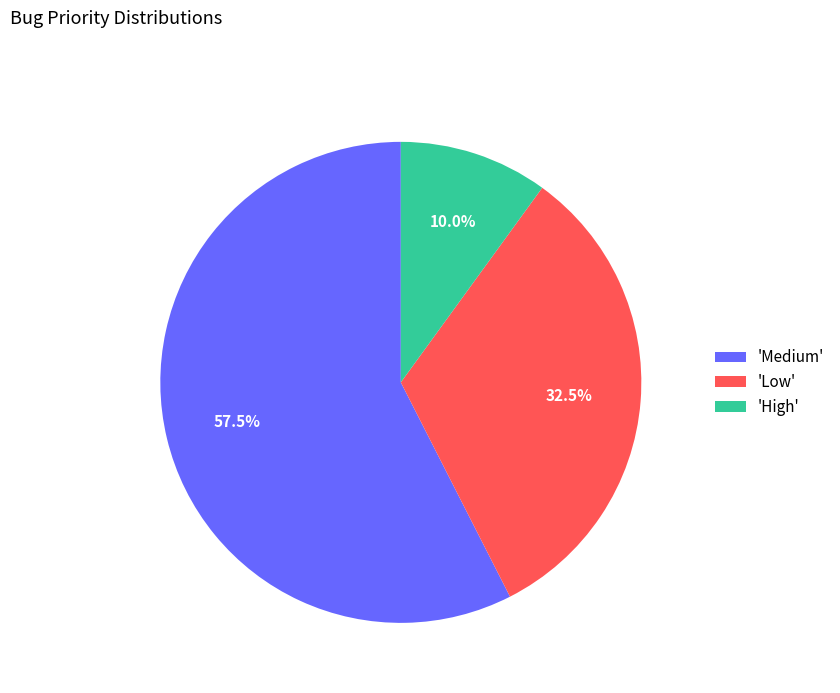

What is the smallest slice in the pie chart?

'High'